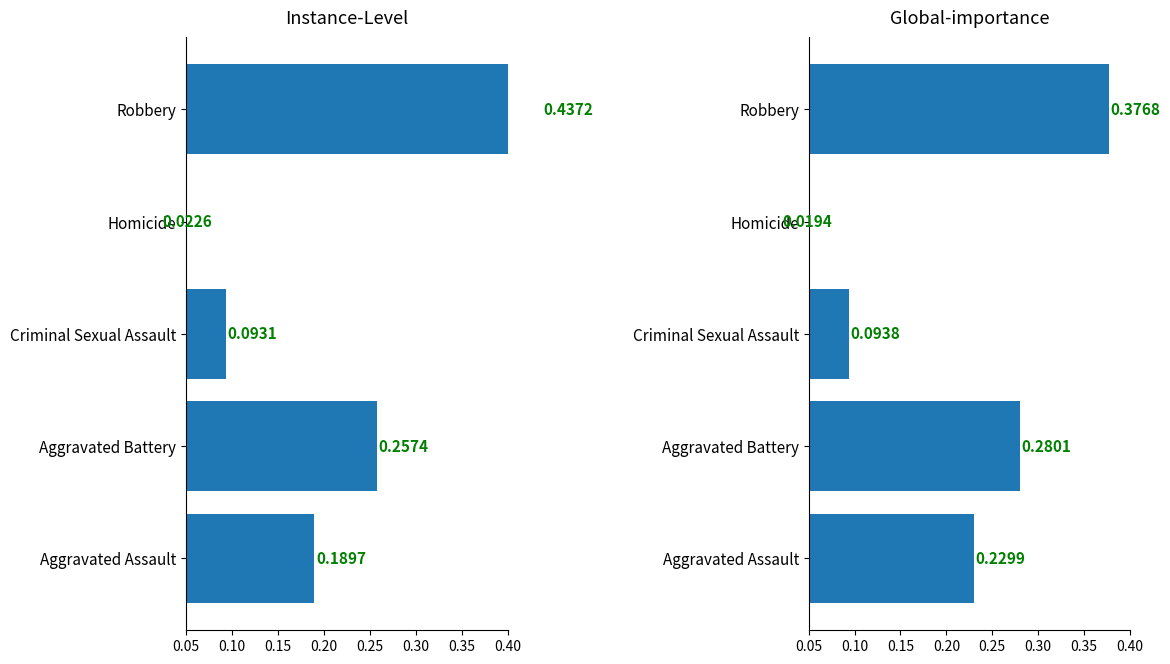

Reading left to right, list all the values displayed in this chart.

Instance-Level: 0.2	0.3	0.1	0.0	0.4
Global-importance: 0.2	0.3	0.1	0.0	0.4